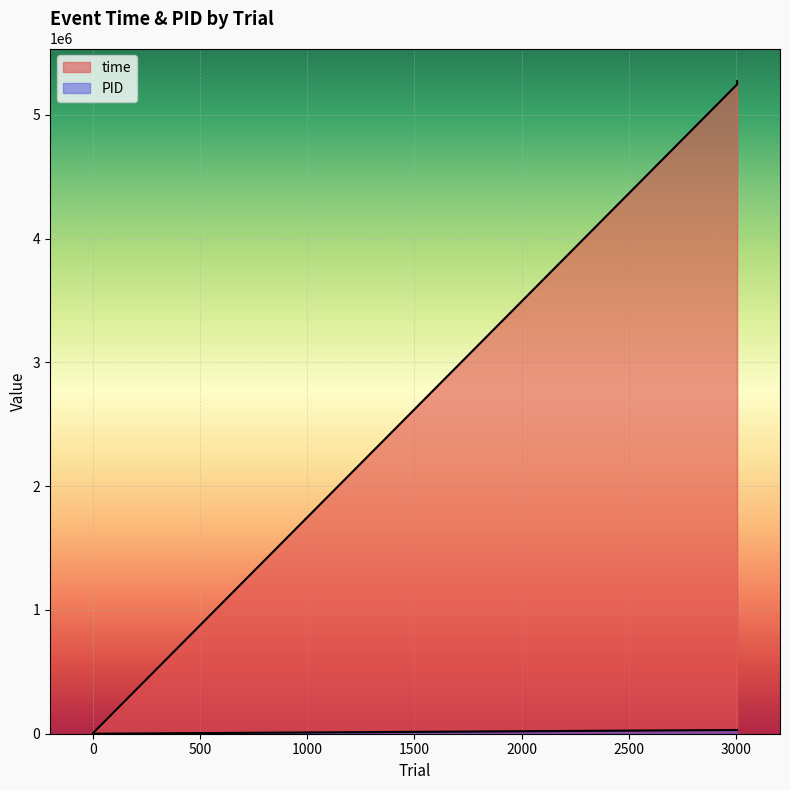

What is the highest value of the time series?

5273358